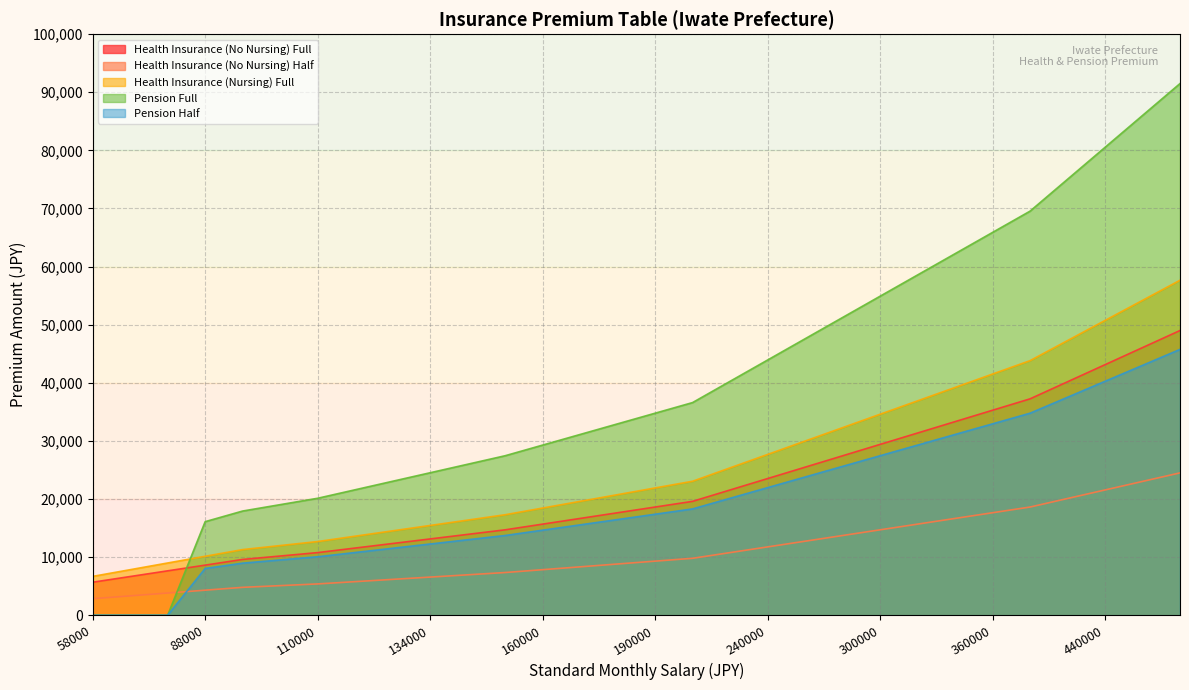

What is the value of the Health Insurance (Nursing) Full point at the 22nd from the left?

34590.0